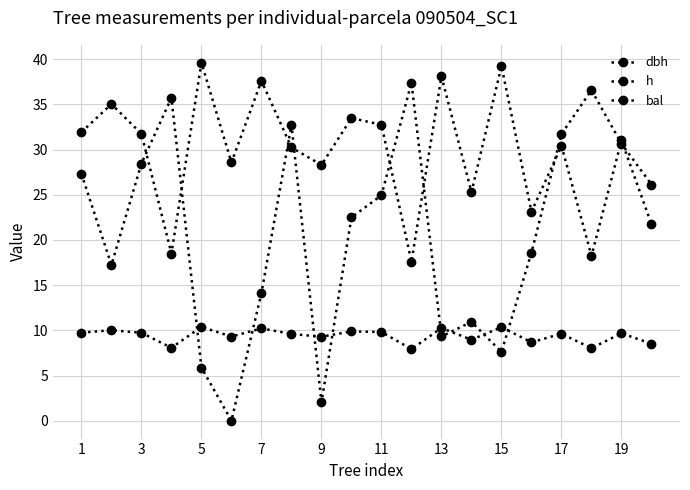

How many data points in dbh are above 31?

10